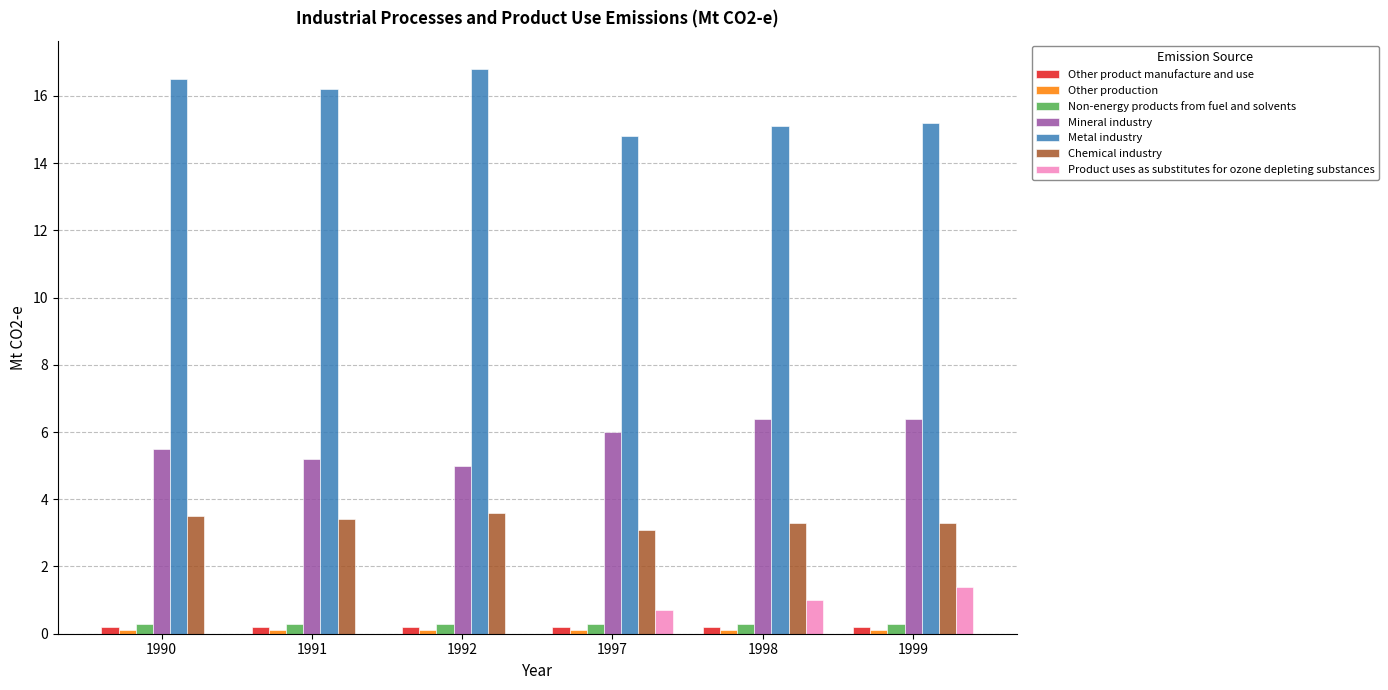

What is the sum of all Mineral industry values?

34.5